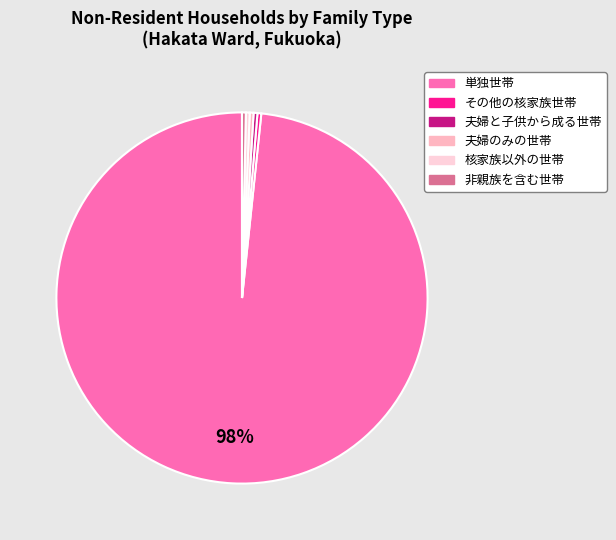

Which category accounts for the majority?

単独世帯